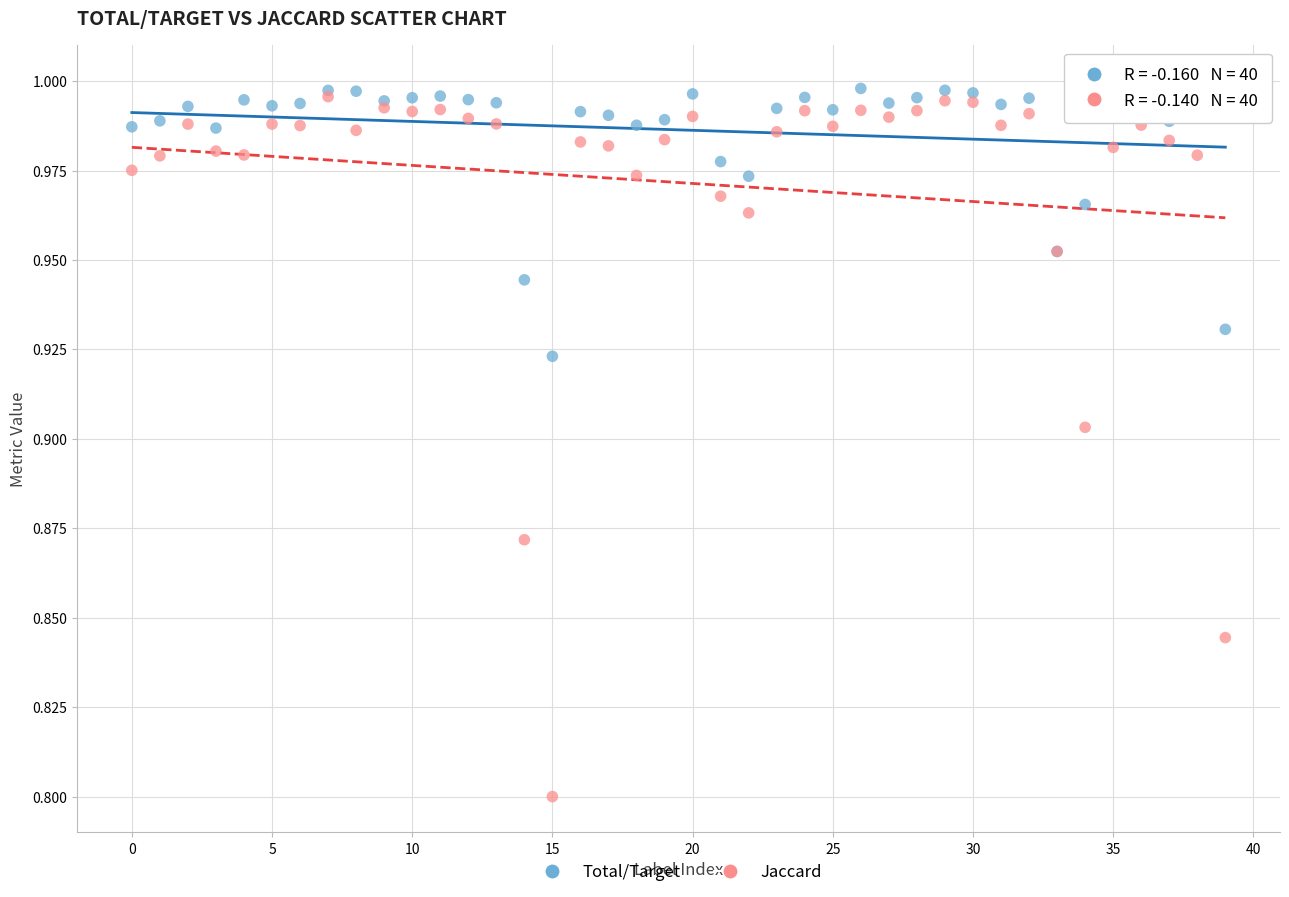

What are all the series names shown in the legend?

Total/Target, Jaccard